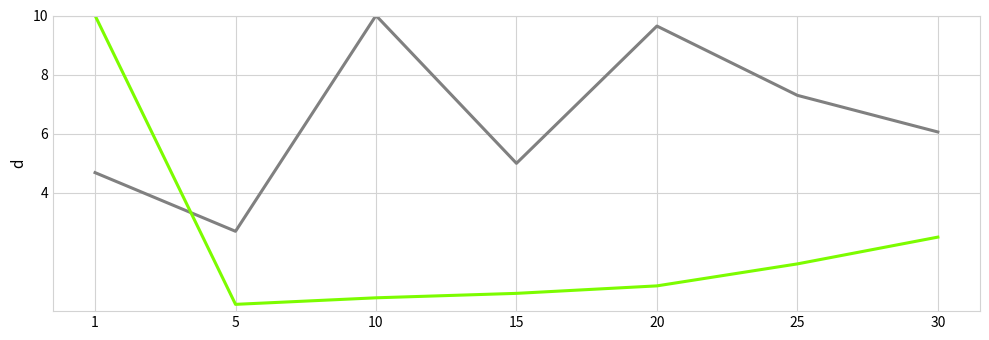

Is this an area chart (filled region under the line)?

No